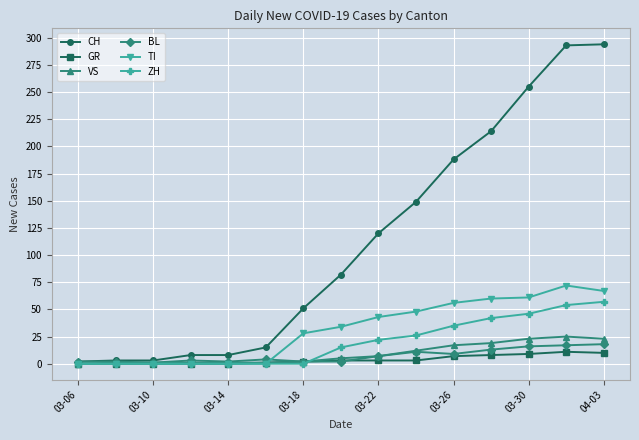

At how many categories does at least one series exceed 183?

5